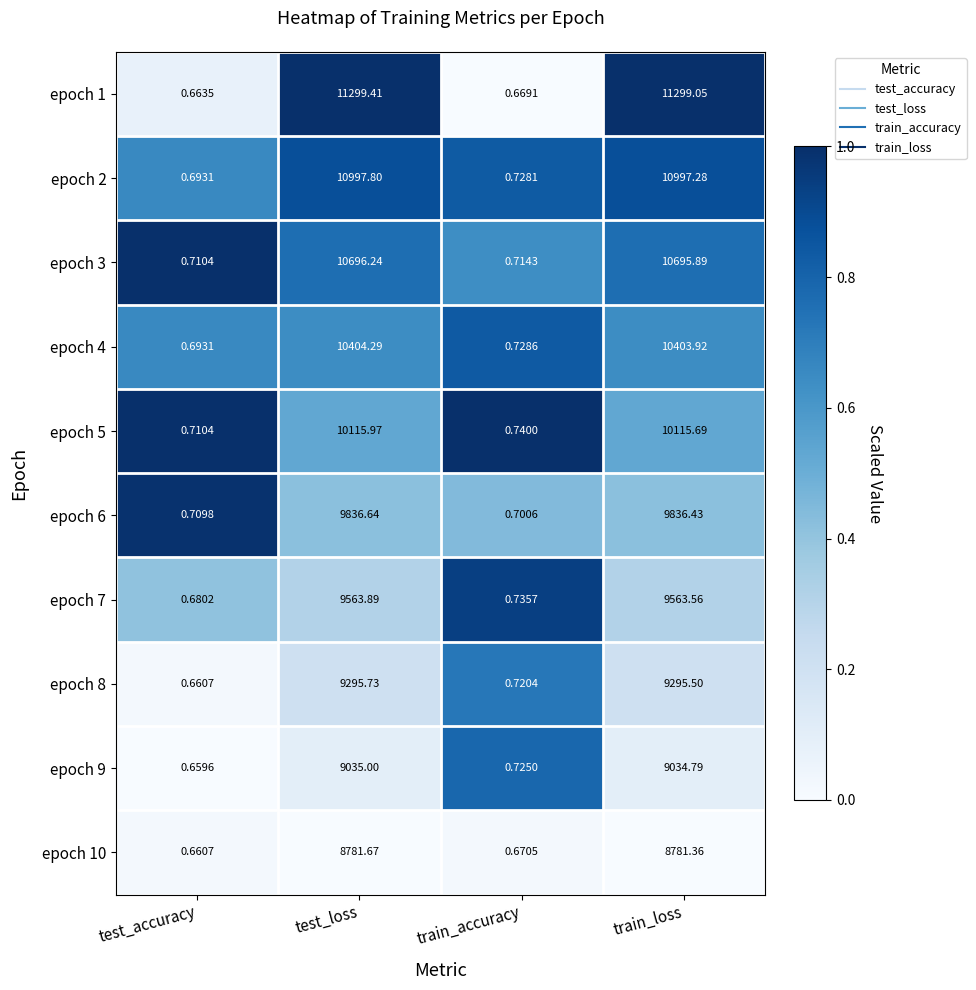

At which label is epoch 5 closest to 5058?

train_accuracy